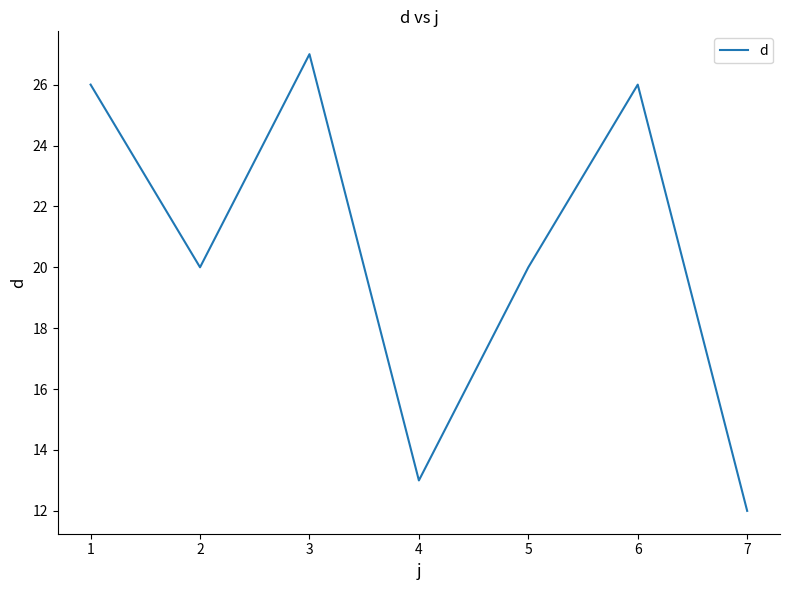

What is the ratio of the value at 2 to the value at 4?

1.5